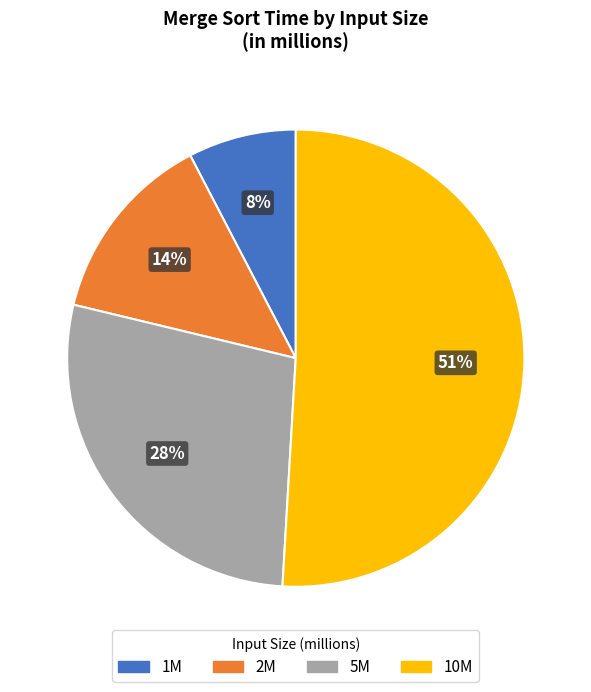

Is there any slice that represents more than half of the pie?

Yes